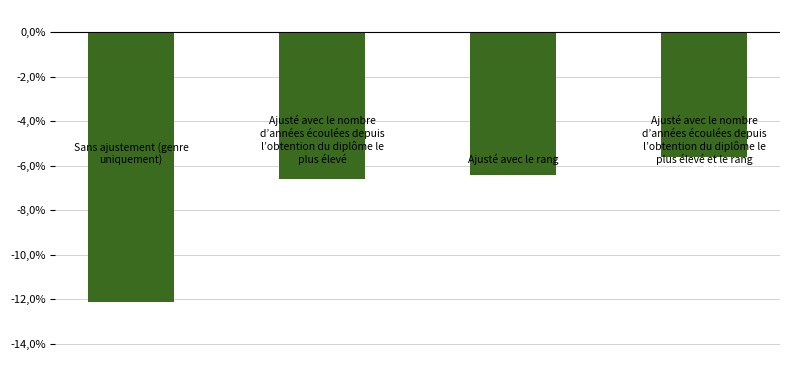

Reading left to right, what are all the values shown in this chart?

0=-12.1	1=-6.6	2=-6.4	3=-5.6